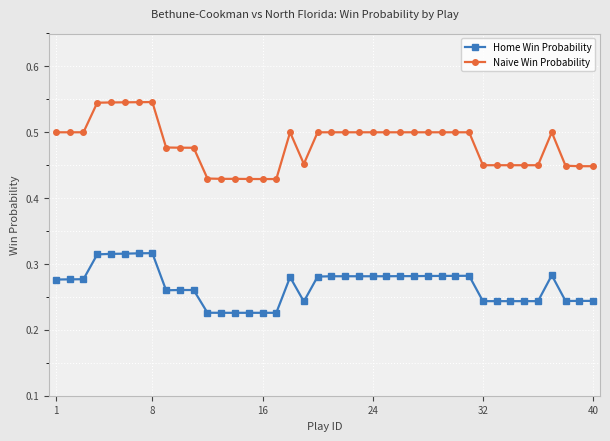

What is the difference between the maximum and minimum values in the Home Win Probability series?

0.1